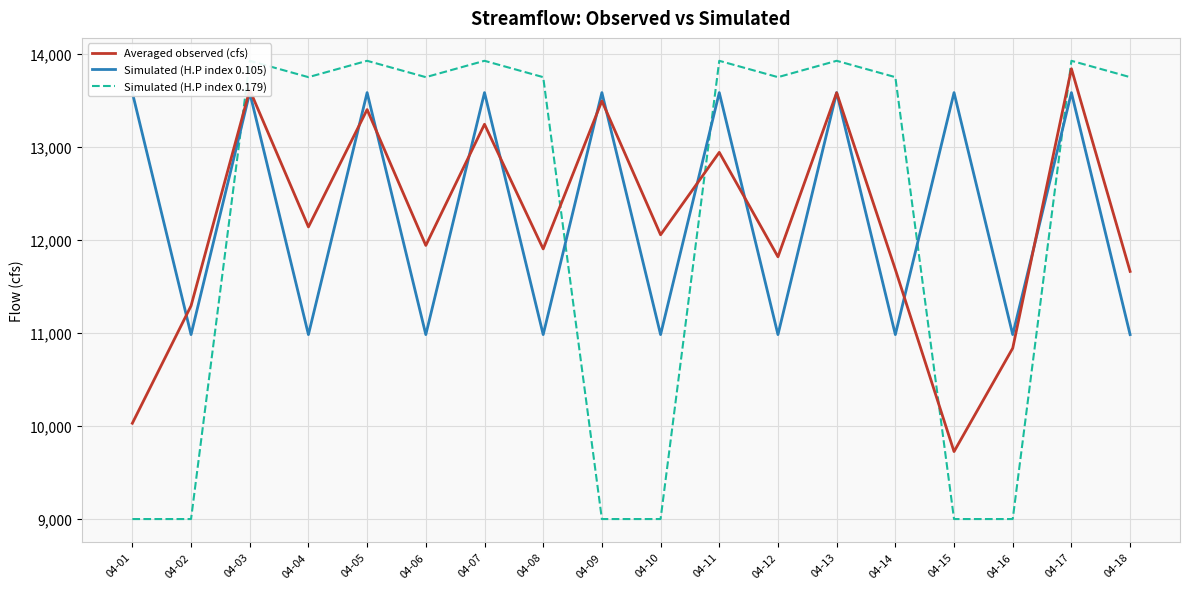

Reading left to right, list all the values displayed in this chart.

Averaged observed (cfs): 04-01=10029.0	04-02=11290.2	04-03=13609.6	04-04=12137.7	04-05=13398.1	04-06=11938.9	04-07=13240.4	04-08=11901.4	04-09=13490.4	04-10=12053.2	04-11=12938.5	04-12=11816.6	04-13=13578.8	04-14=11680.7	04-15=9724.8	04-16=10835.5	04-17=13836.5	04-18=11660.0
Simulated (H.P index 0.105): 04-01=13580.2	04-02=10981.2	04-03=13580.2	04-04=10981.2	04-05=13580.2	04-06=10981.2	04-07=13580.2	04-08=10981.2	04-09=13580.2	04-10=10981.2	04-11=13580.2	04-12=10981.2	04-13=13580.2	04-14=10981.2	04-15=13580.2	04-16=10981.2	04-17=13580.2	04-18=10981.2
Simulated (H.P index 0.179): 04-01=9000.0	04-02=9000.0	04-03=13921.9	04-04=13746.3	04-05=13921.9	04-06=13746.3	04-07=13921.9	04-08=13746.3	04-09=9000.0	04-10=9000.0	04-11=13921.9	04-12=13746.3	04-13=13921.9	04-14=13746.3	04-15=9000.0	04-16=9000.0	04-17=13921.9	04-18=13746.3